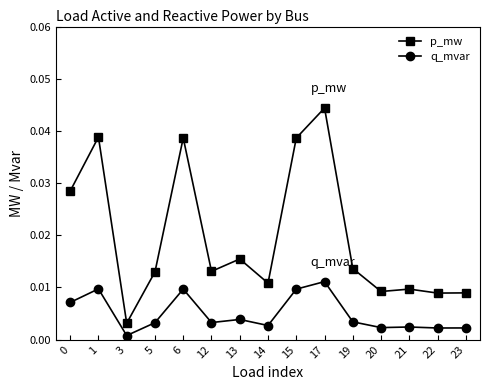

How many categories are shown in the chart?

15